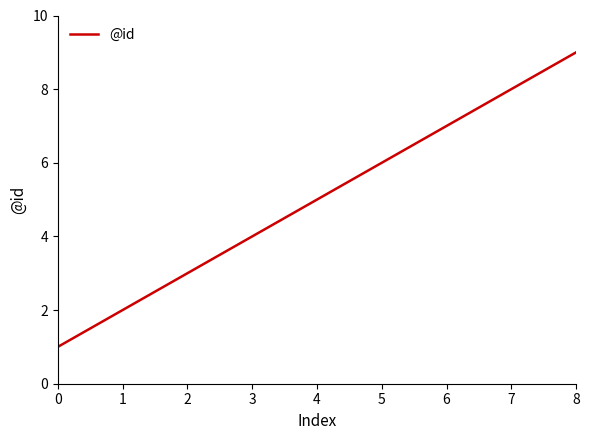

Reading left to right, list all the values displayed in this chart.

0=1	1=2	2=3	3=4	4=5	5=6	6=7	7=8	8=9